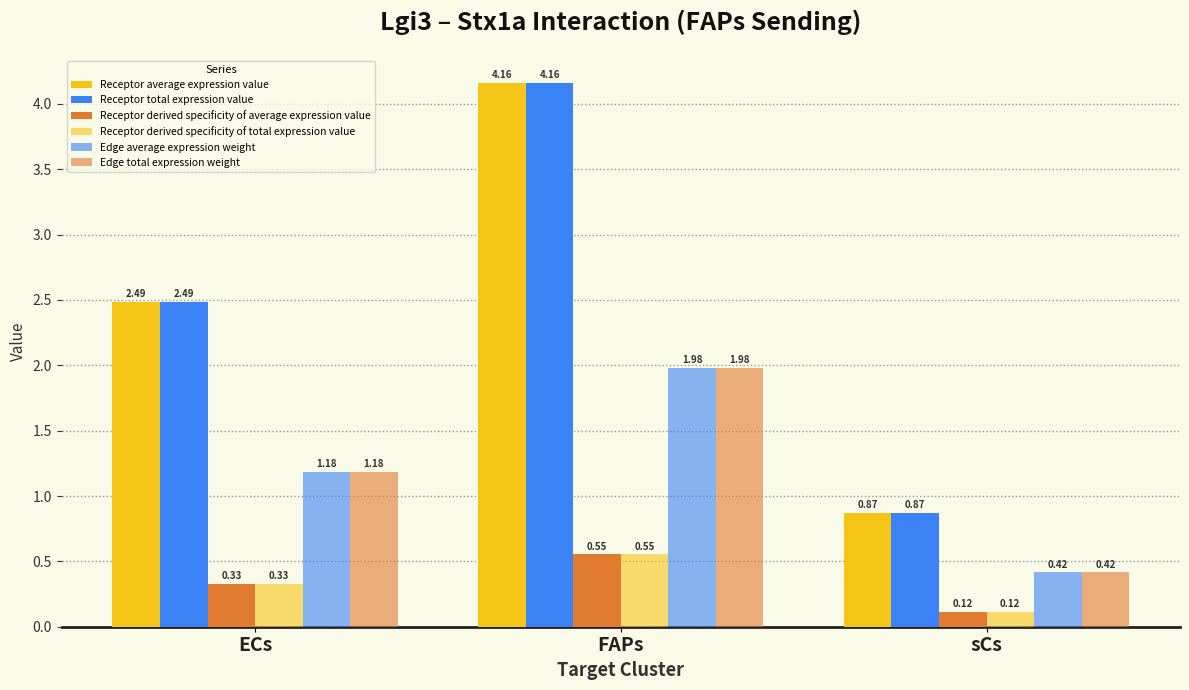

Rank the categories by Edge total expression weight value from highest to lowest.

FAPs, ECs, sCs